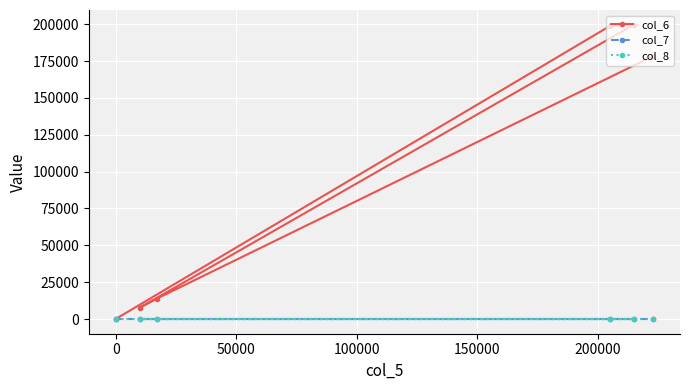

True or false: col_8 and col_6 intersect in this chart.

False